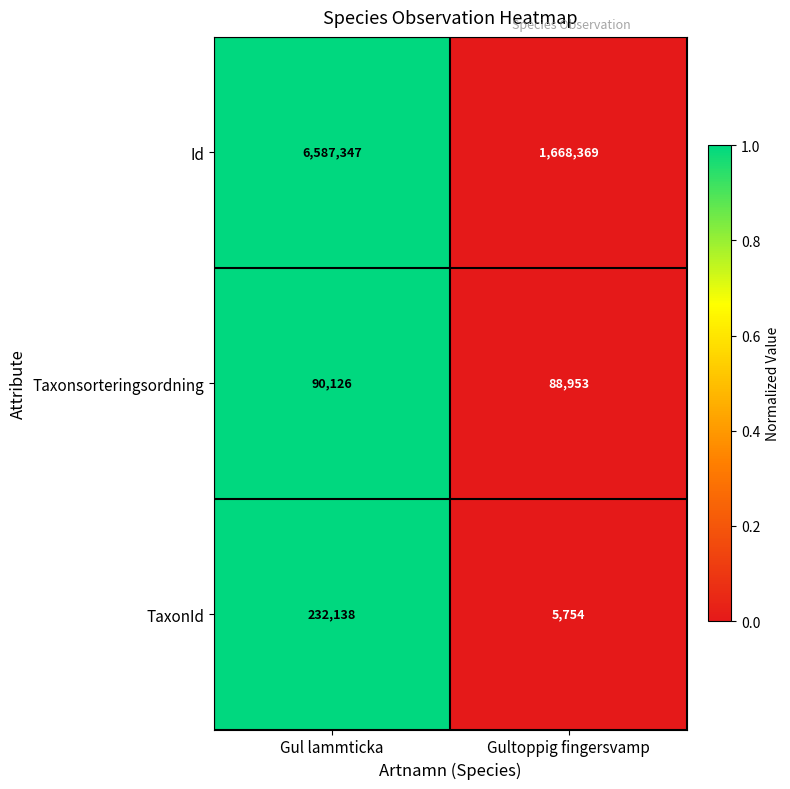

What is the difference between the maximum and minimum values in the Taxonsorteringsordning series?

1173